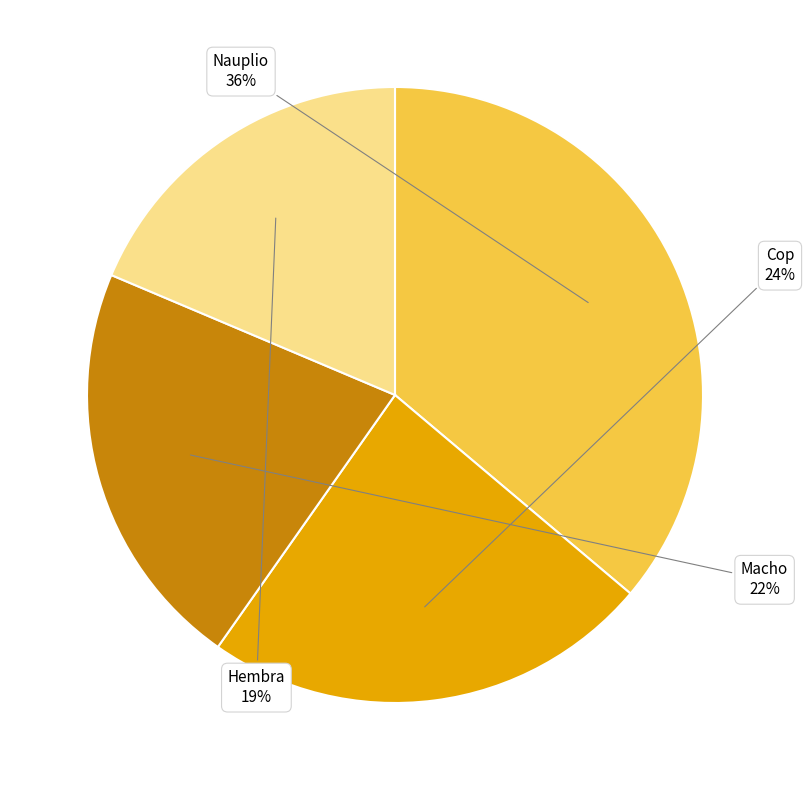

How many segments does this pie chart have?

4